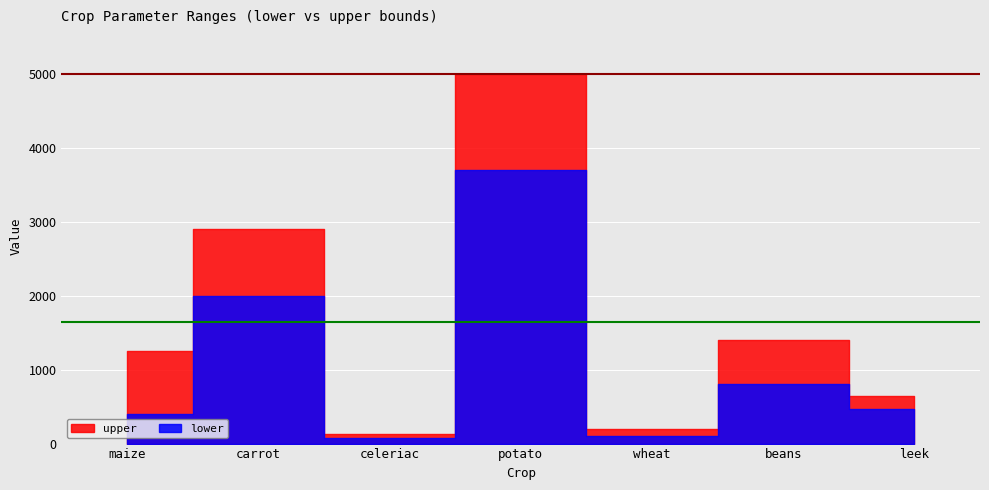

Which series has the largest total across all categories?

upper